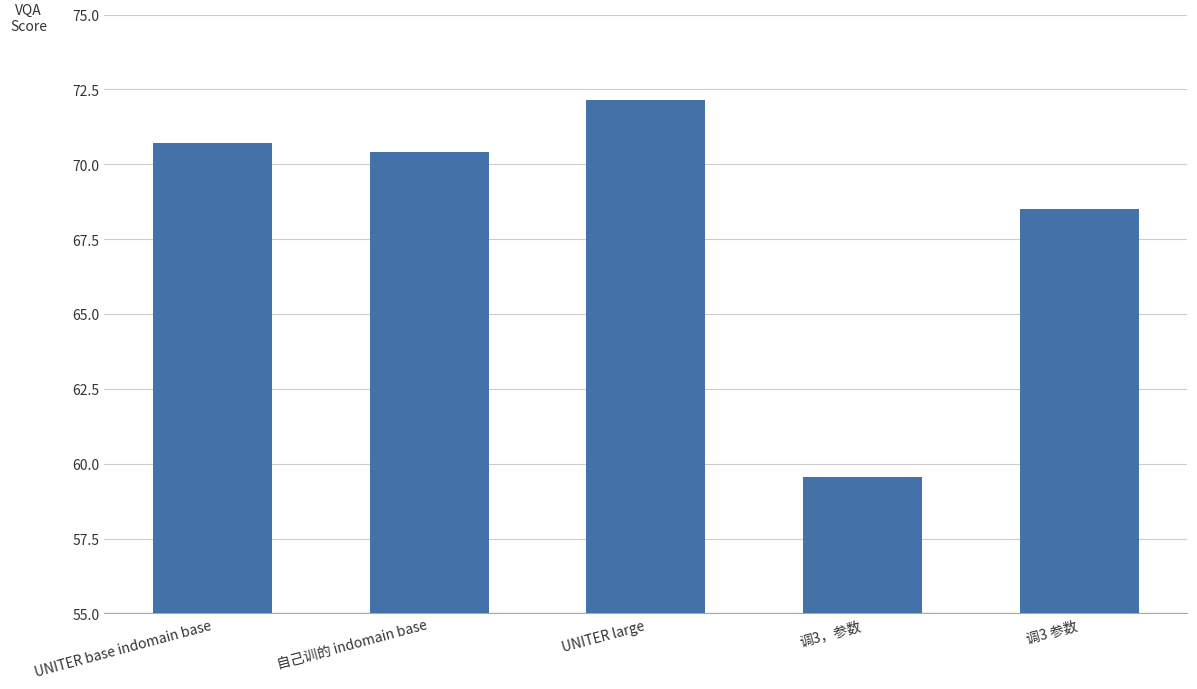

Count the number of categories in the chart.

5